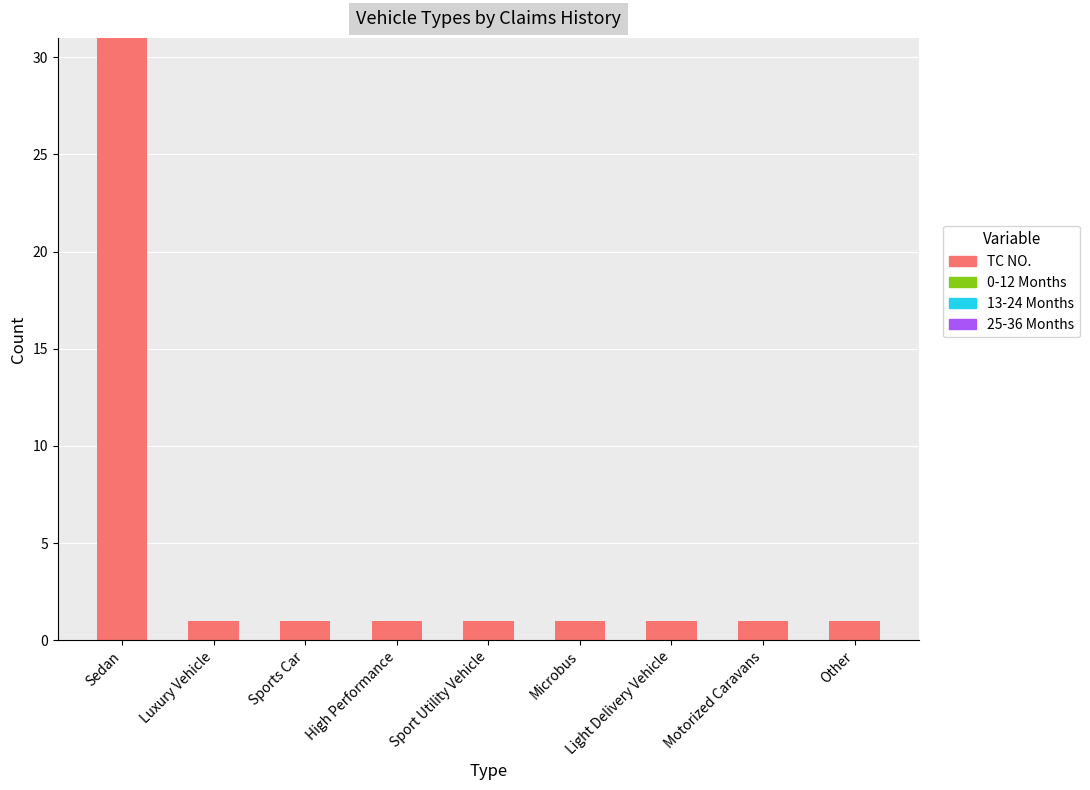

Does the chart contain stacked bars?

No